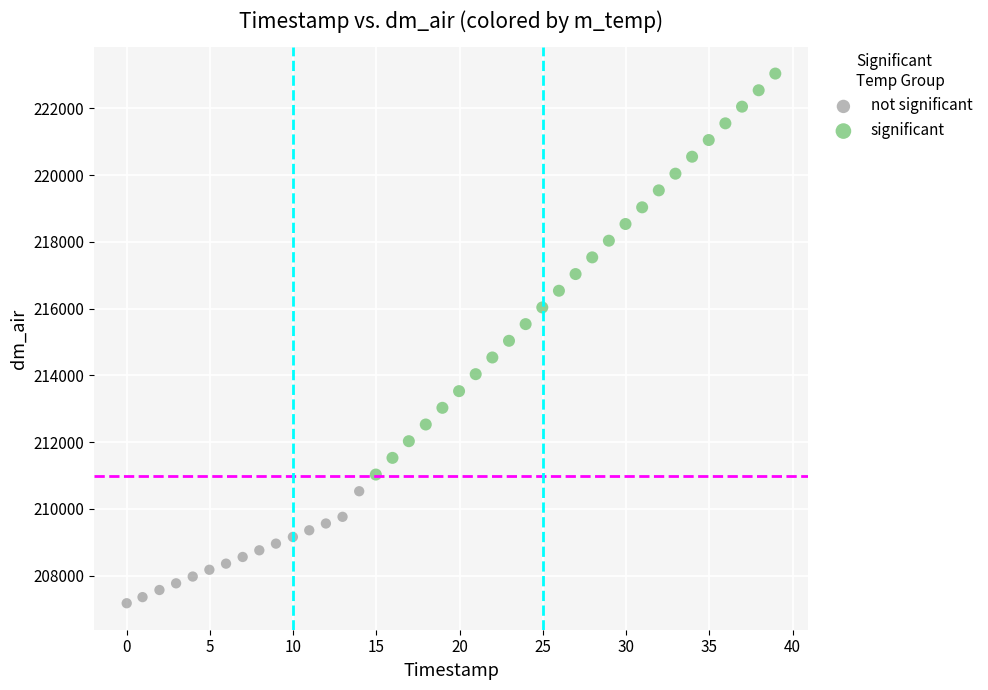

Which series reaches the minimum Y coordinate?

not significant